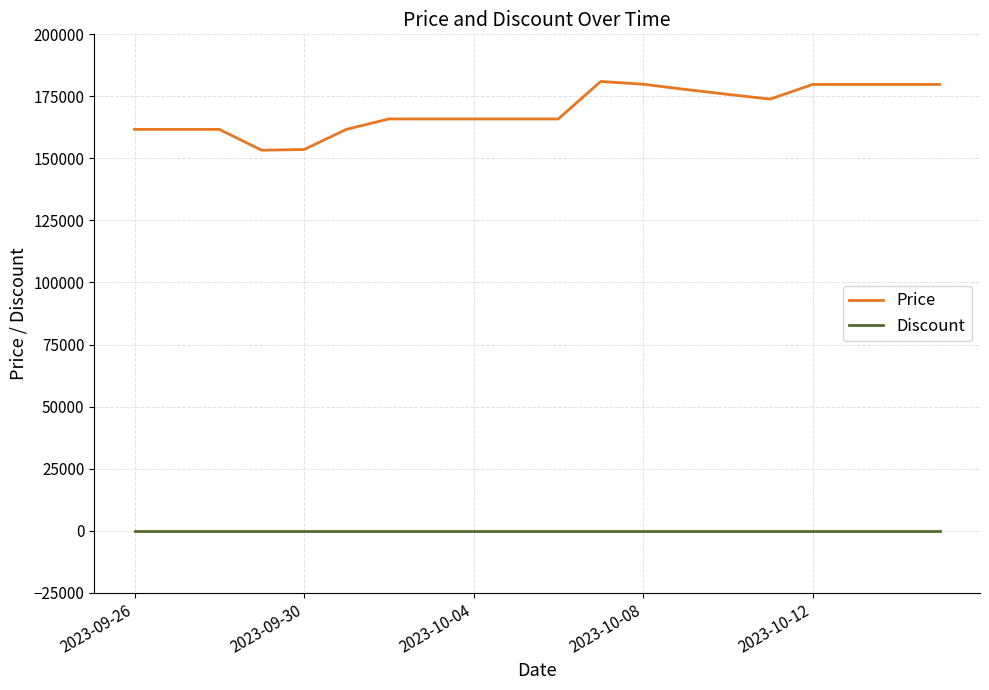

What is the lowest value of the Price series?

153310